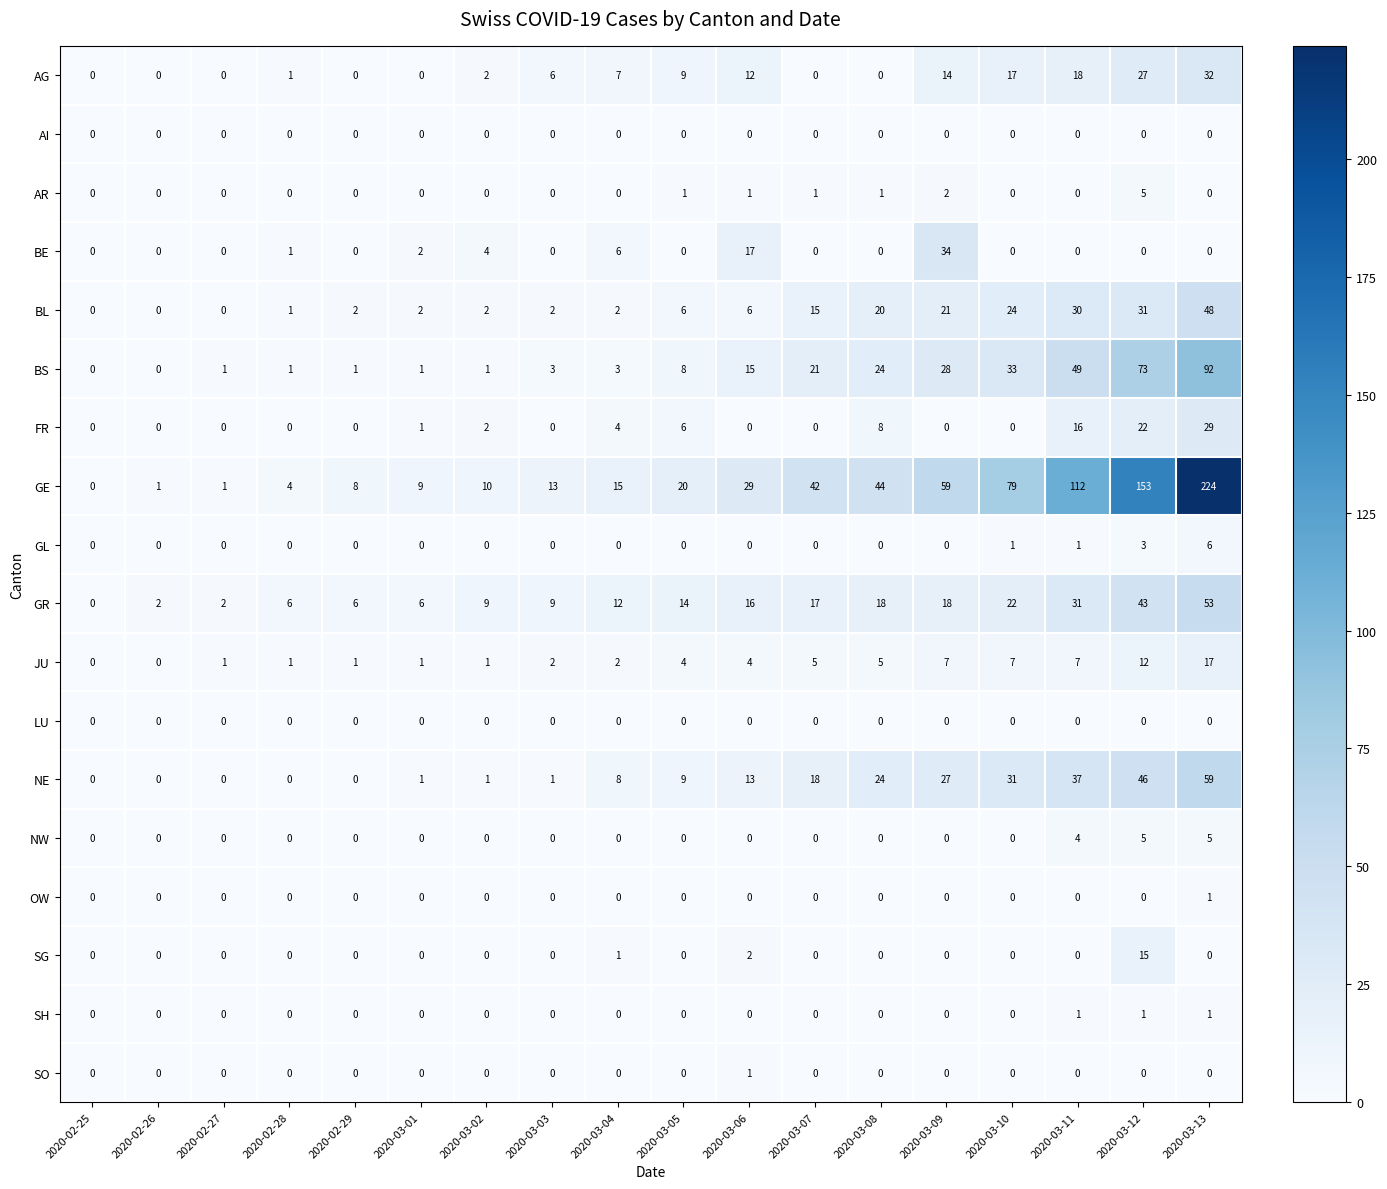

Which series has the largest total across all categories?

GE